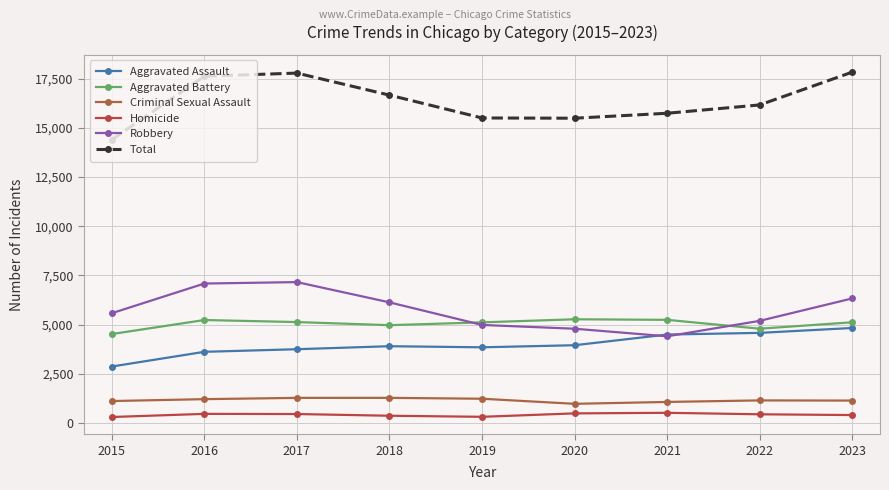

How many interior local valleys does the Homicide series have?

1